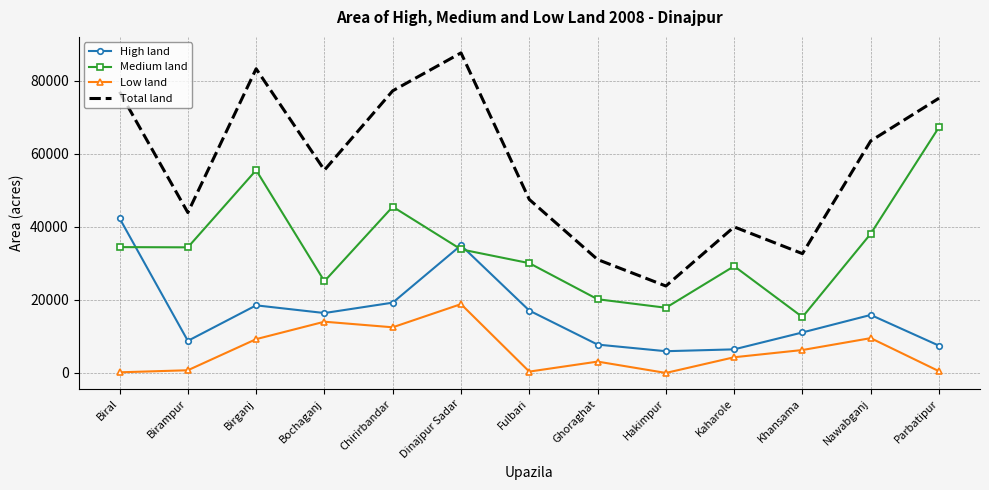

Which category has the highest value in the Medium land series?

Parbatipur